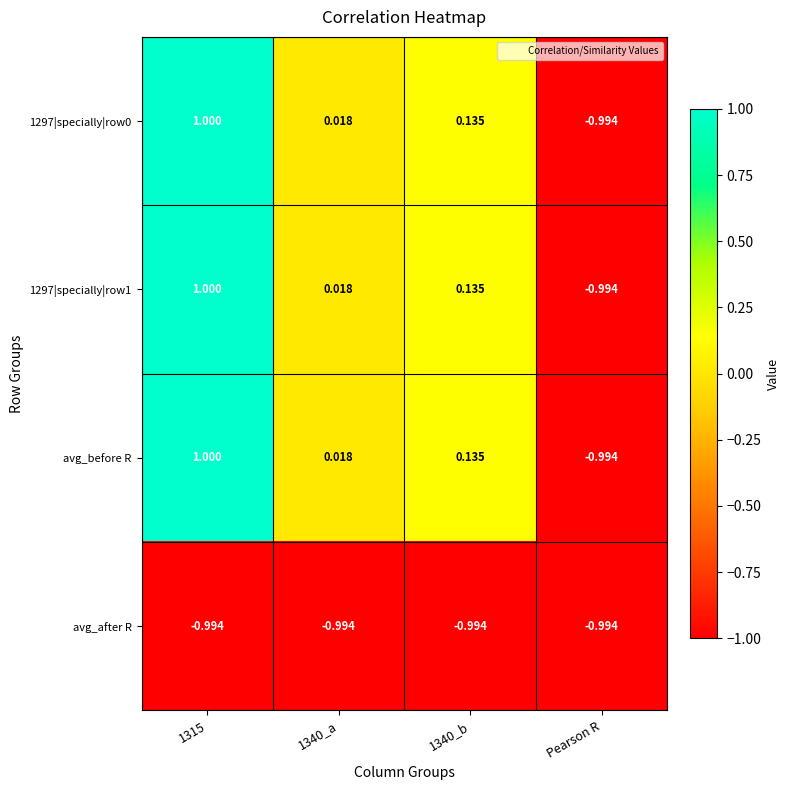

Is the value of 1297|specially|row1 at 1340_a greater than the value of avg_after R at 1315?

Yes